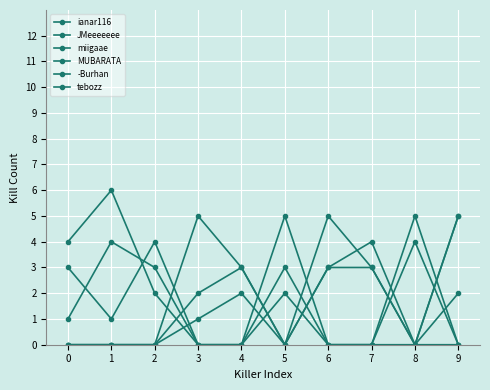

List the labels in order of -Burhan value, smallest first.

0, 1, 2, 5, 8, 9, 4, 7, 3, 6